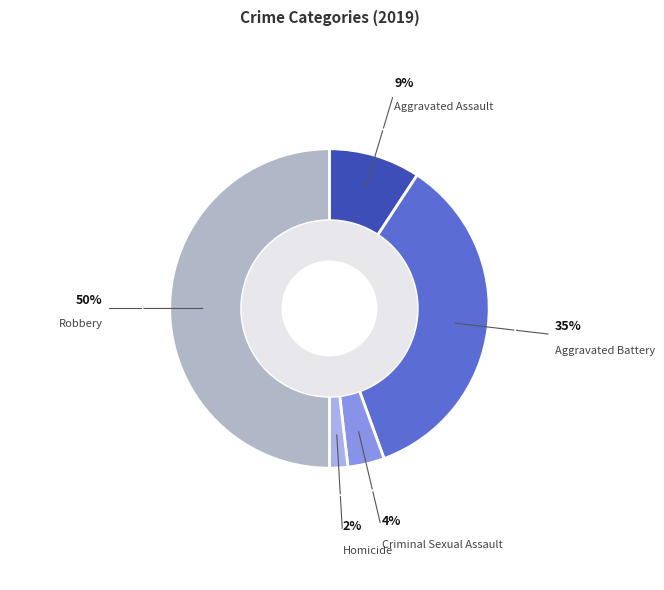

What is the smallest slice in the pie chart?

Homicide